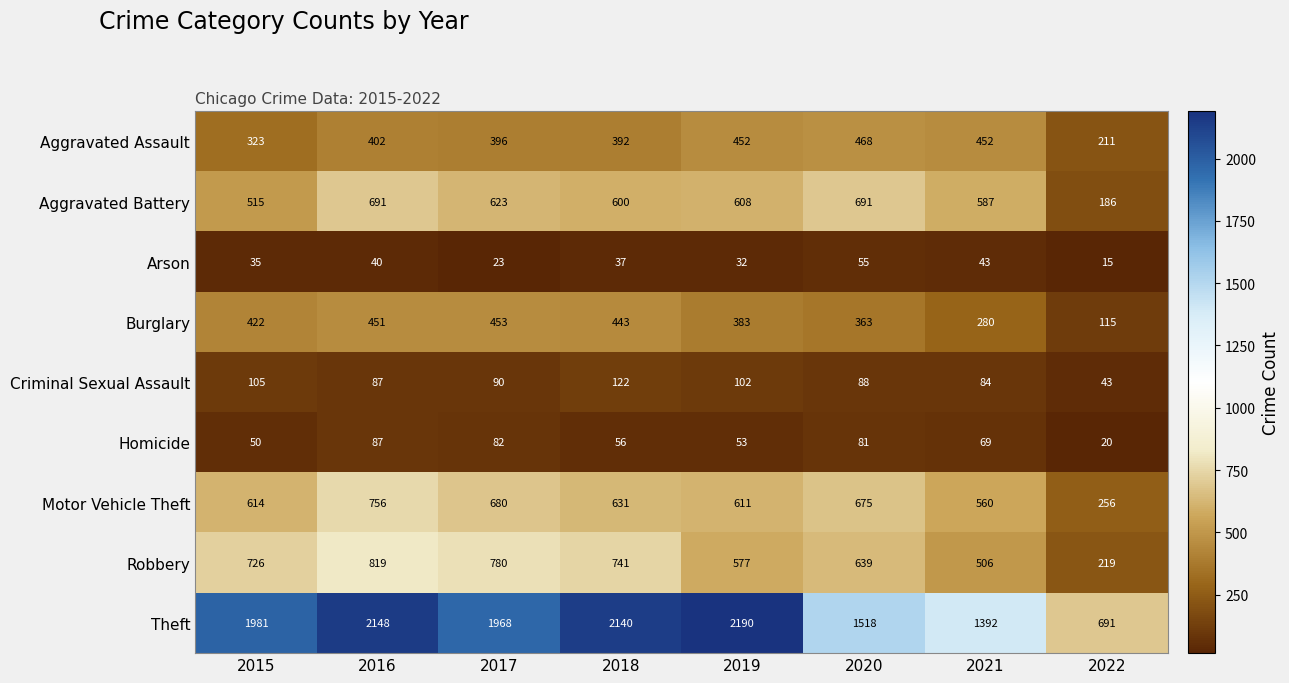

Read the Theft value at 2022.

691